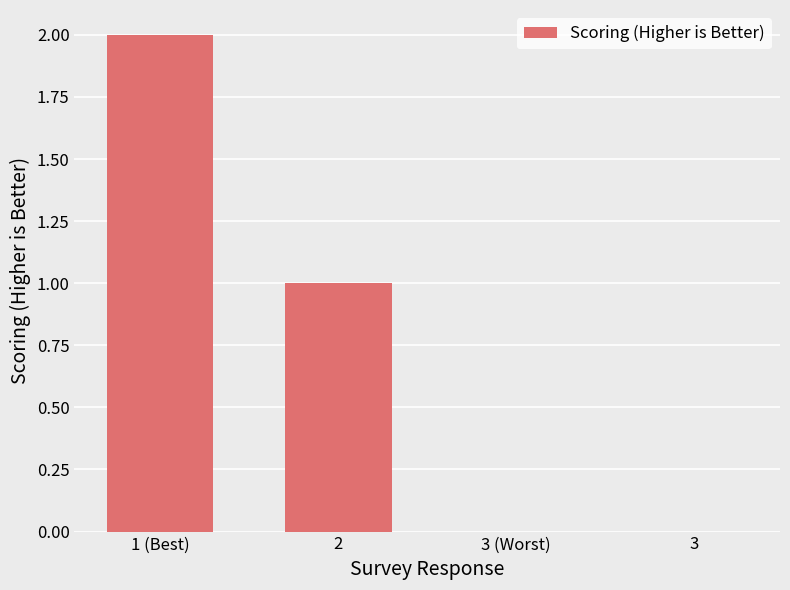

Between 3 and 1 (Best), which is larger?

1 (Best)